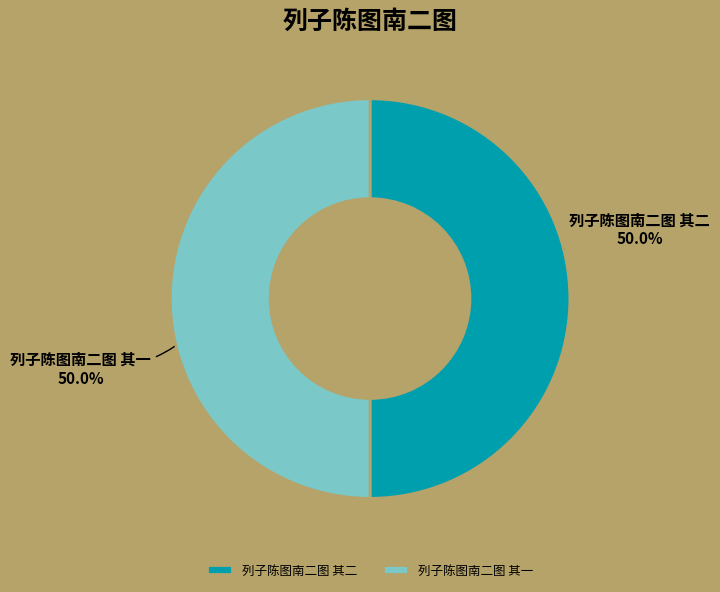

What is the ratio of the value at 列子陈图南二图 其一 to the value at 列子陈图南二图 其二?

1.0